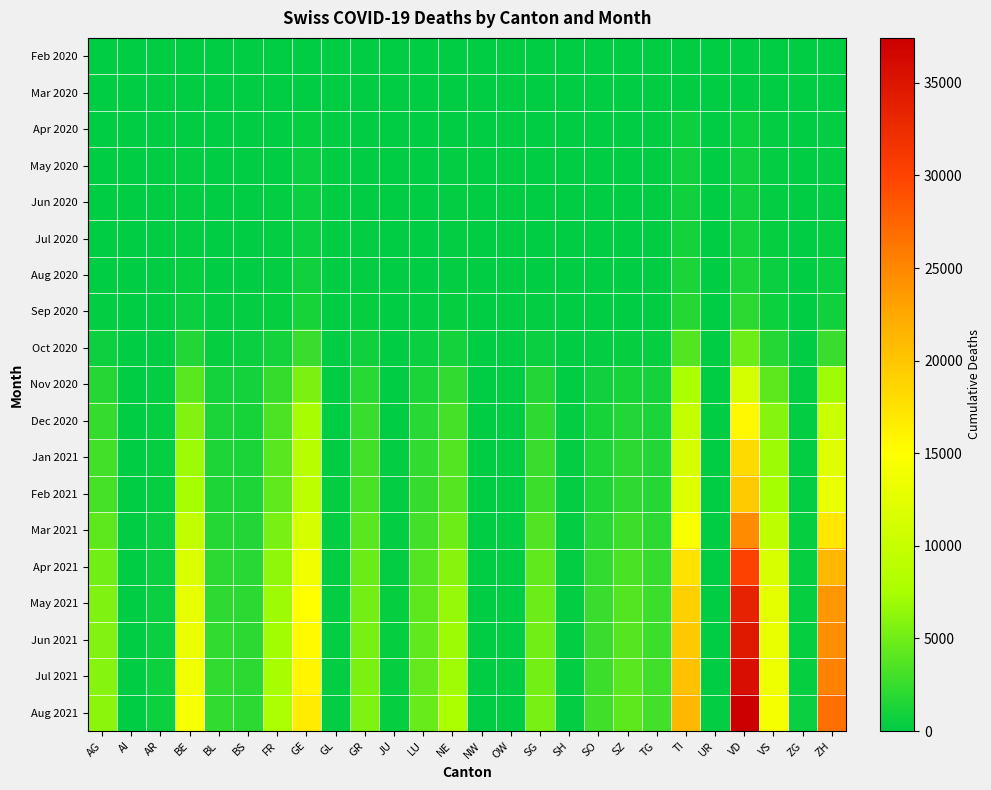

Which series has the widest spread of values?

Aug 2021